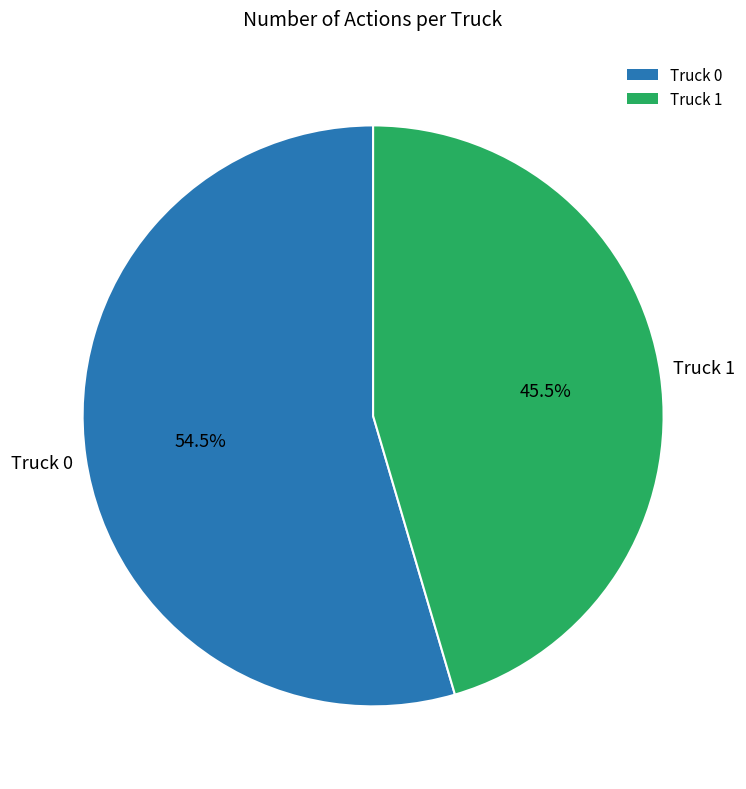

What is the majority slice?

Truck 0